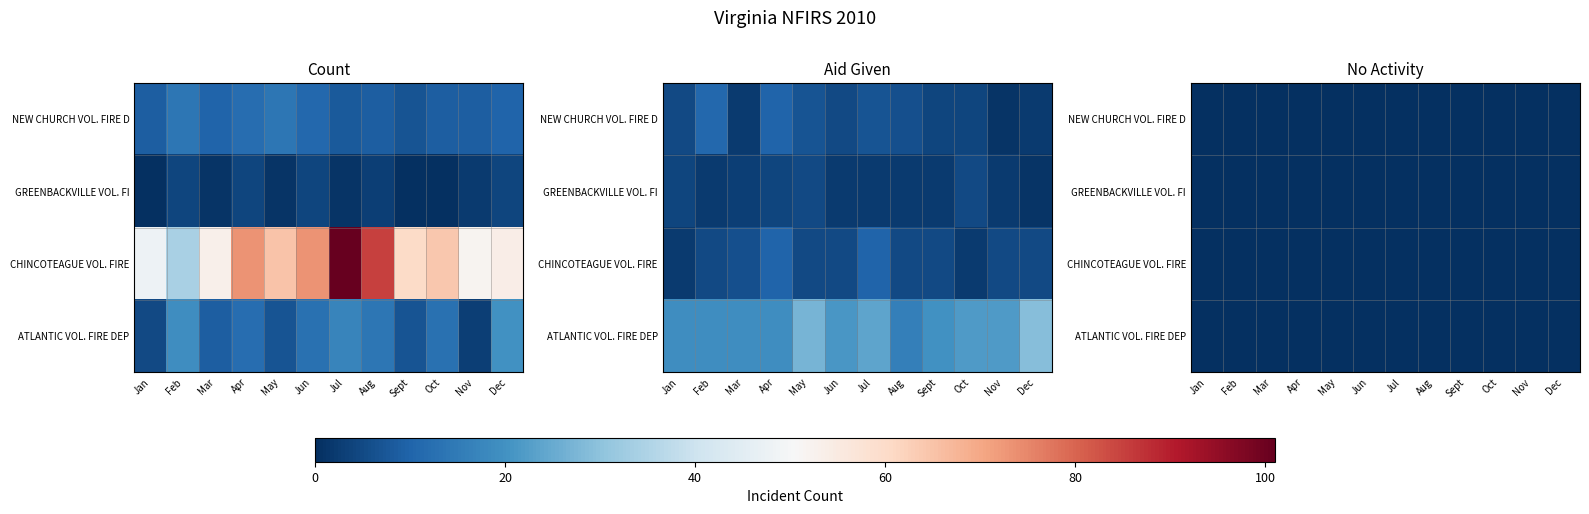

How many NEW CHURCH VOL. FIRE DEPT. values are between 9 and 12?

8